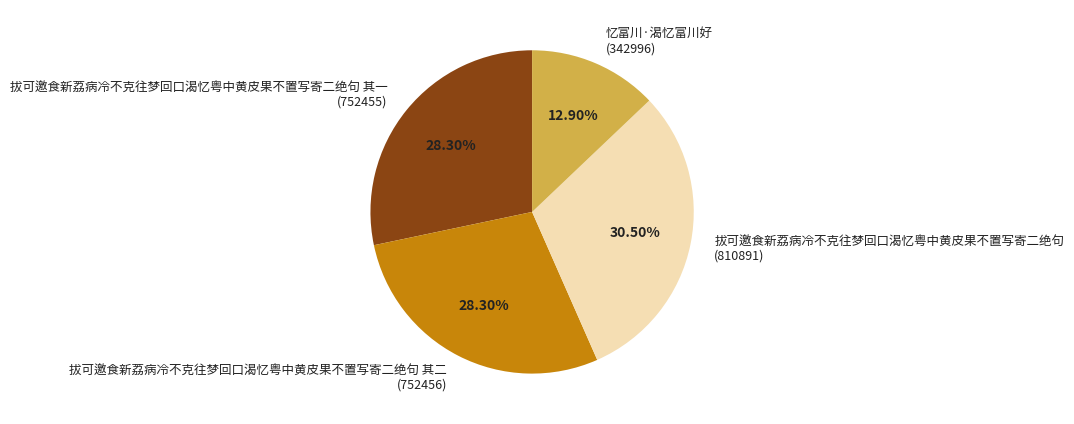

Which category has the biggest portion of the pie?

拔可邀食新荔病冷不克往梦回口渴忆粤中黄皮果不置写寄二绝句